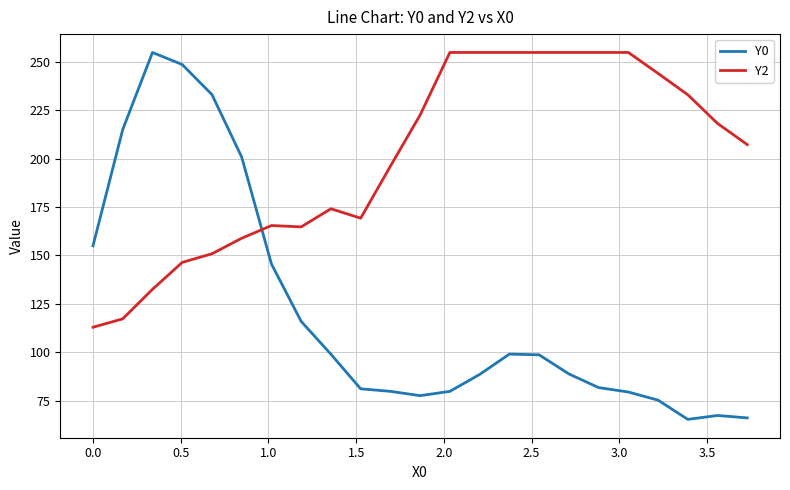

Which series has the largest total across all categories?

Y2